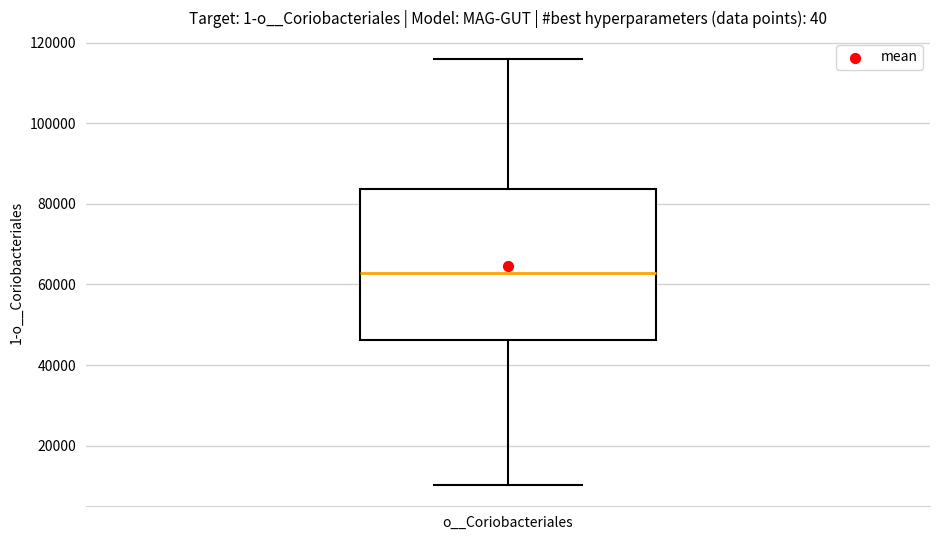

Read this box plot against the y-axis: the position of the median line, the range covered by the box, and the ends of both whiskers. The values are not printed on the chart, so give them approximately, as read against the axis.

median 62000, box 46000 to 84000, whiskers 10000 to 116000